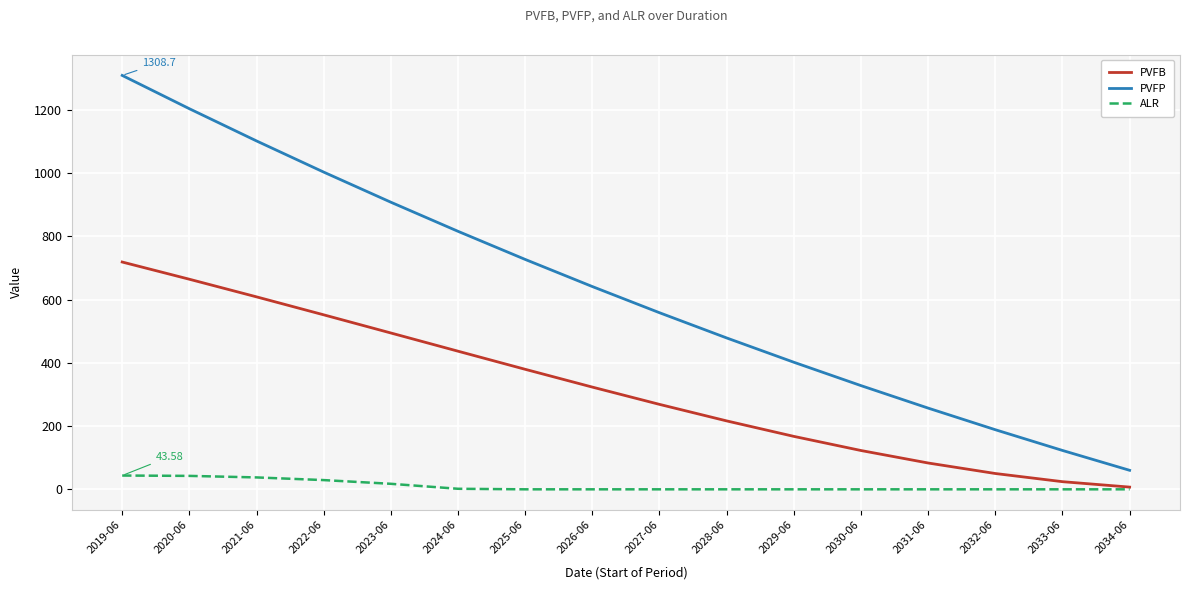

How many lines are shown in the chart?

3